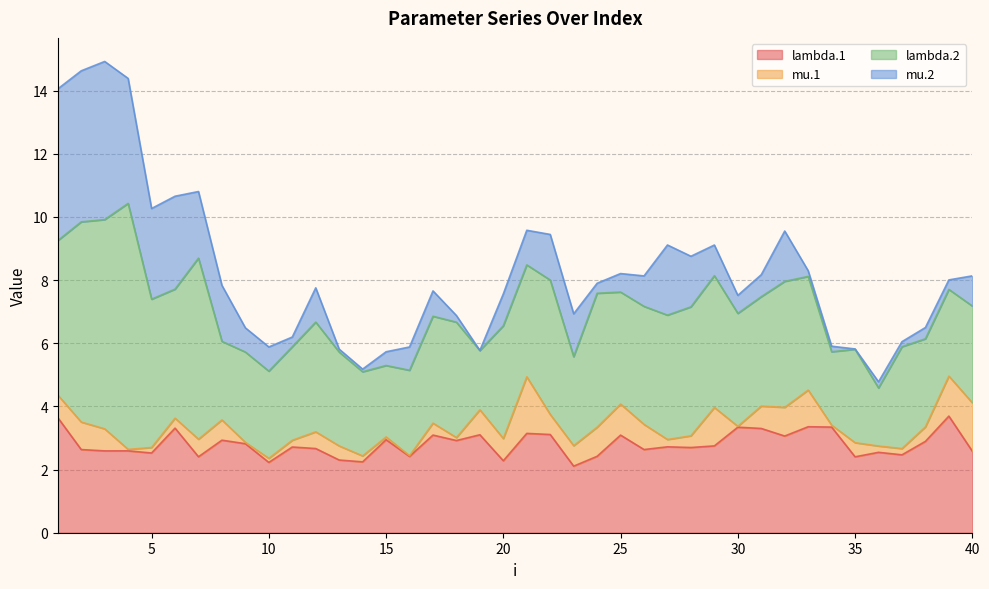

At 17, list the series in order from largest to smallest.

lambda.2, lambda.1, mu.2, mu.1